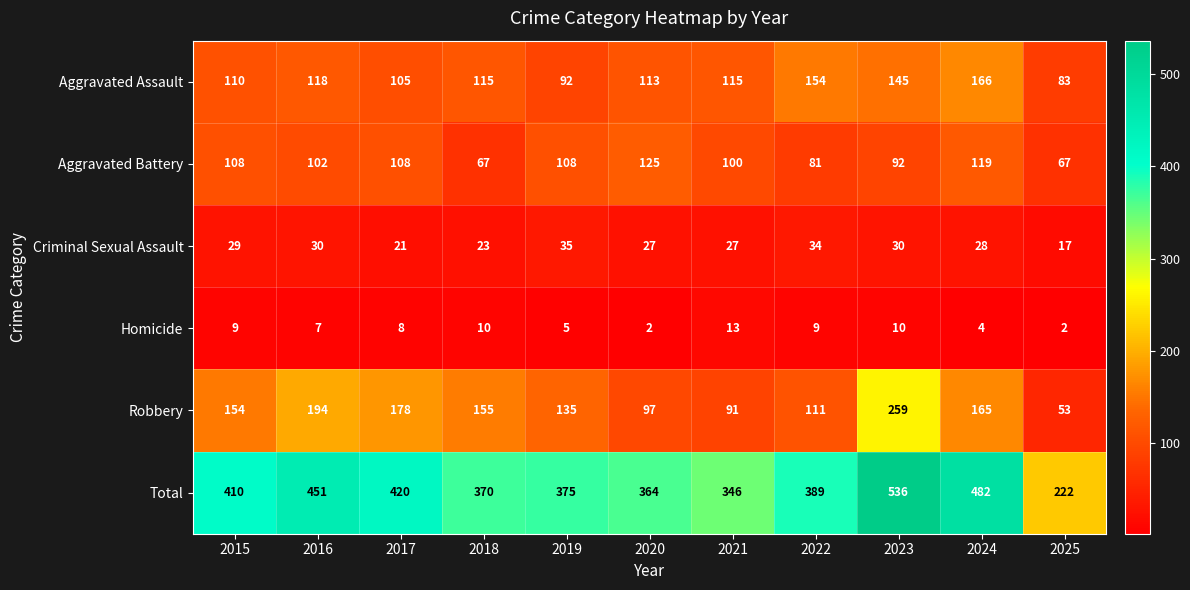

What is the difference between the maximum and second lowest values in the Aggravated Battery series?

58